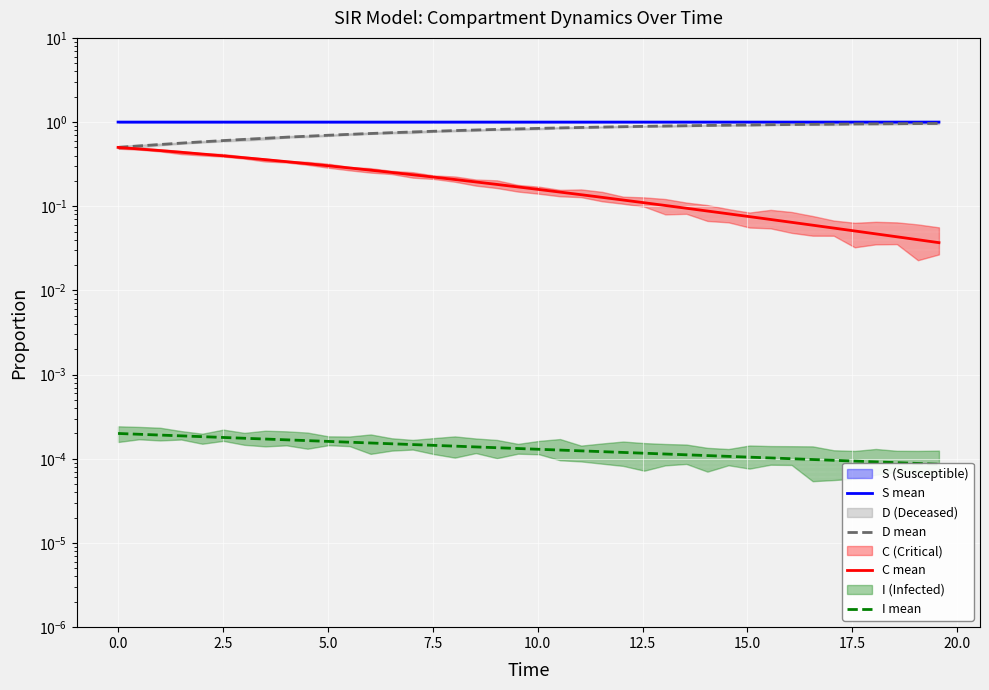

True or false: C mean and S mean cross at least once.

False